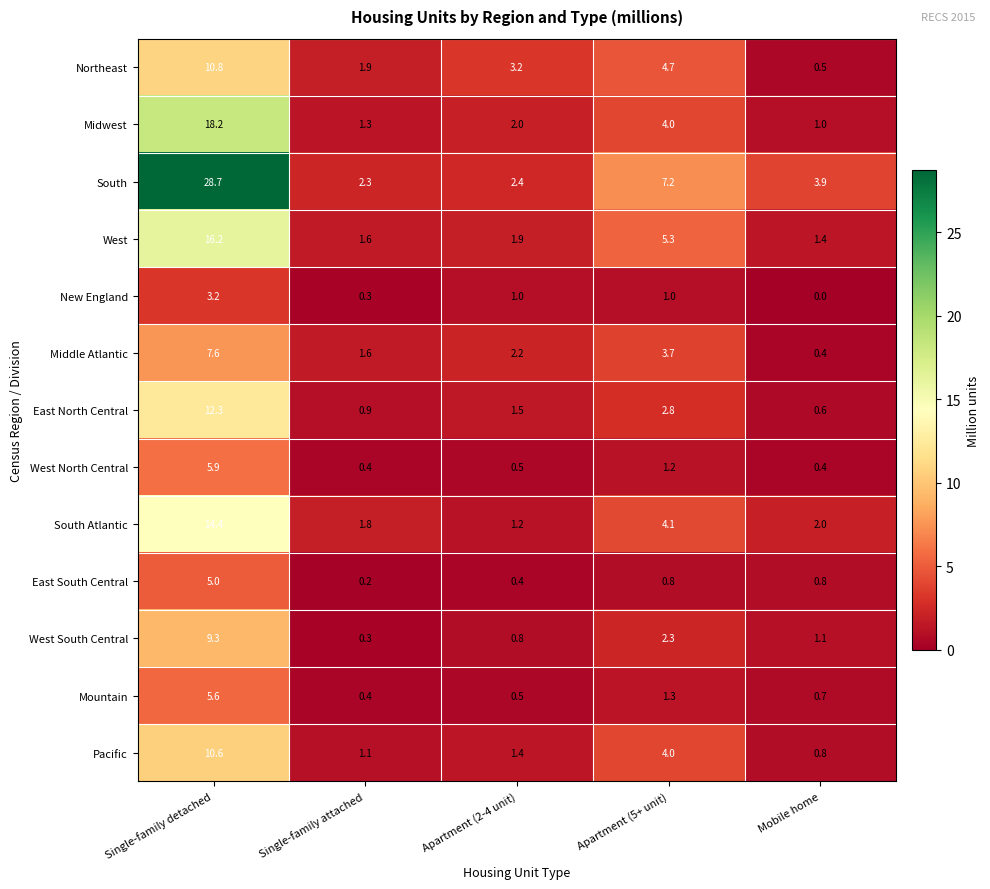

What is the sum of the Northeast values at Mobile home and Single-family detached?

11.3